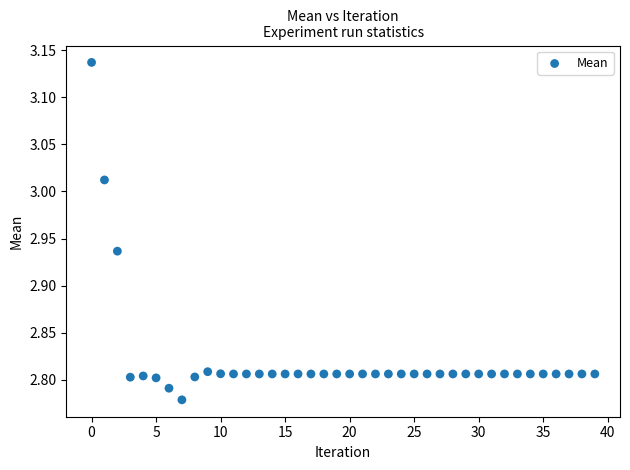

What is the range of Y values (max minus min)?

0.4